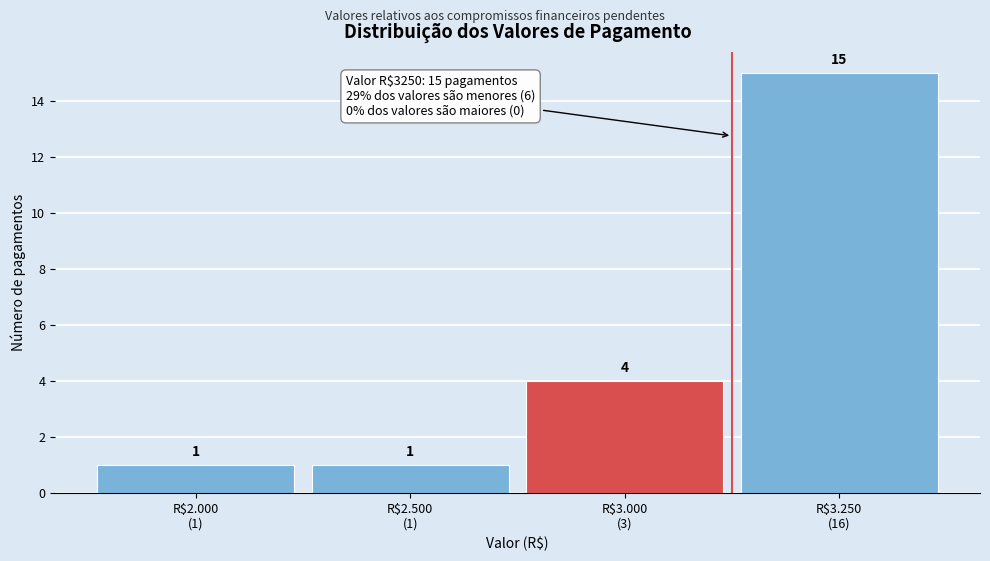

Reading left to right, what are all the values shown in this chart?

1	1	4	15